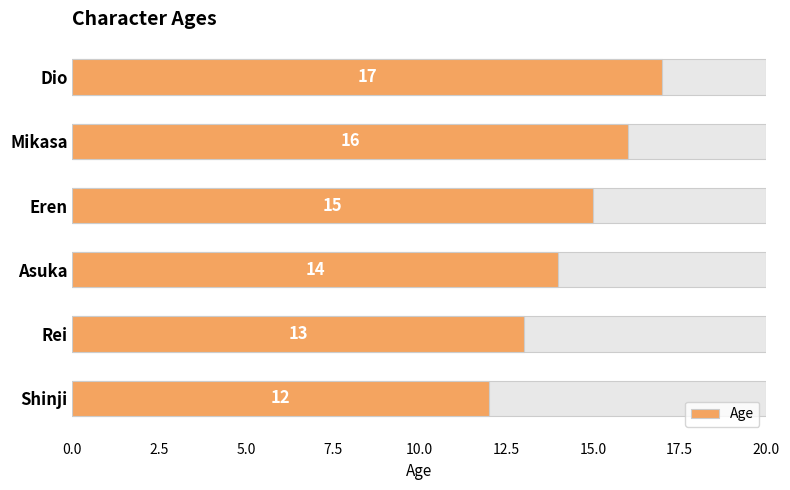

Count the number of data series in this chart.

1